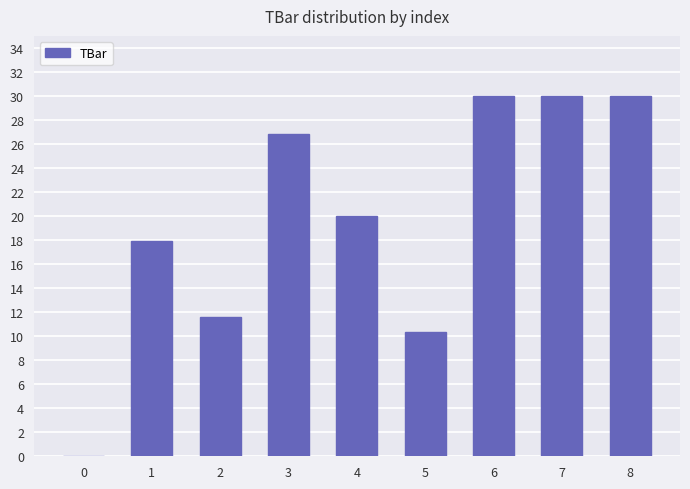

Where does the data first go above 20?

3